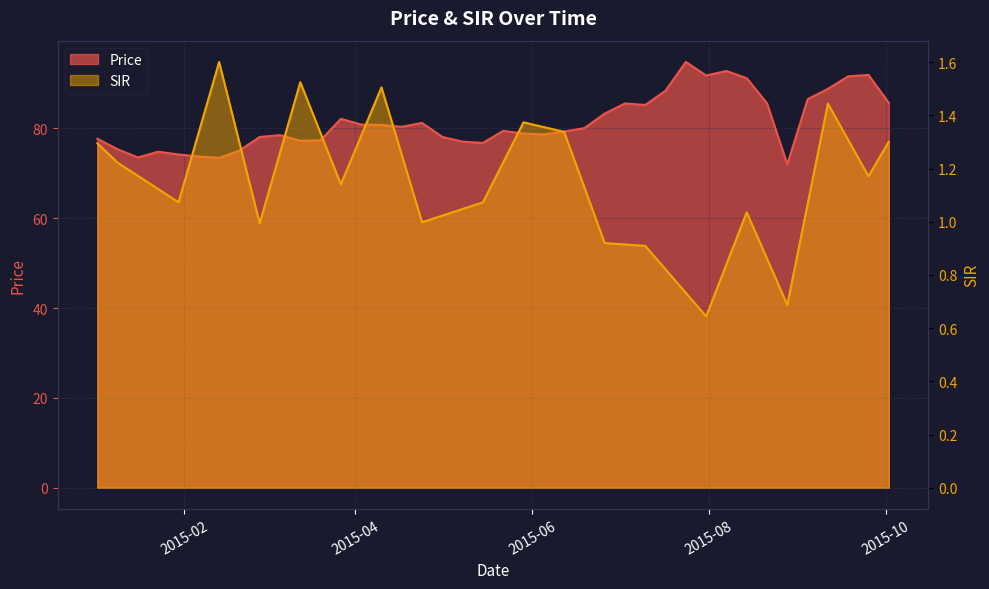

What are all the series names shown in the legend?

Price, SIR